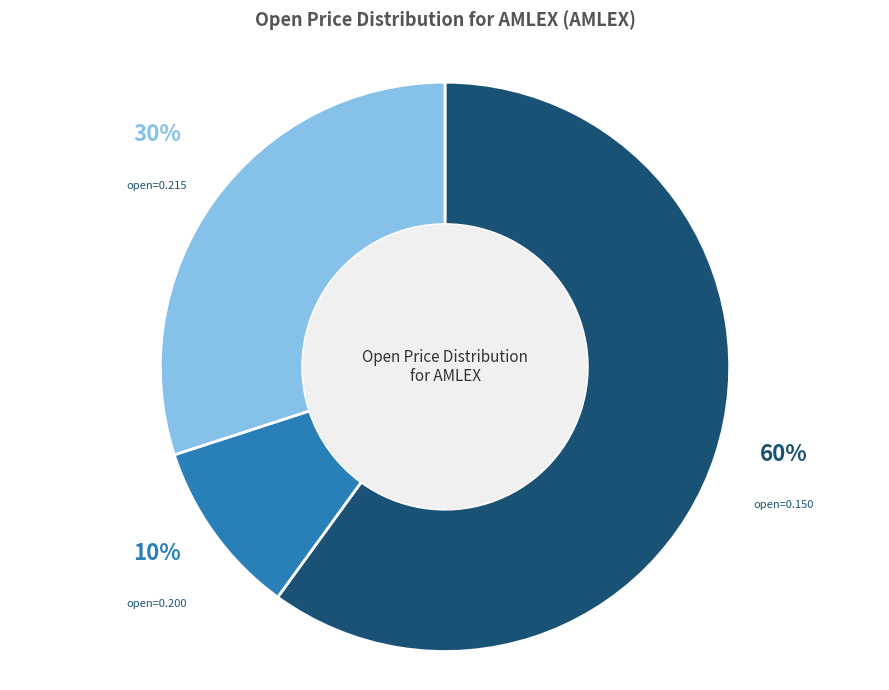

Which category has the smallest portion of the pie?

open=0.200